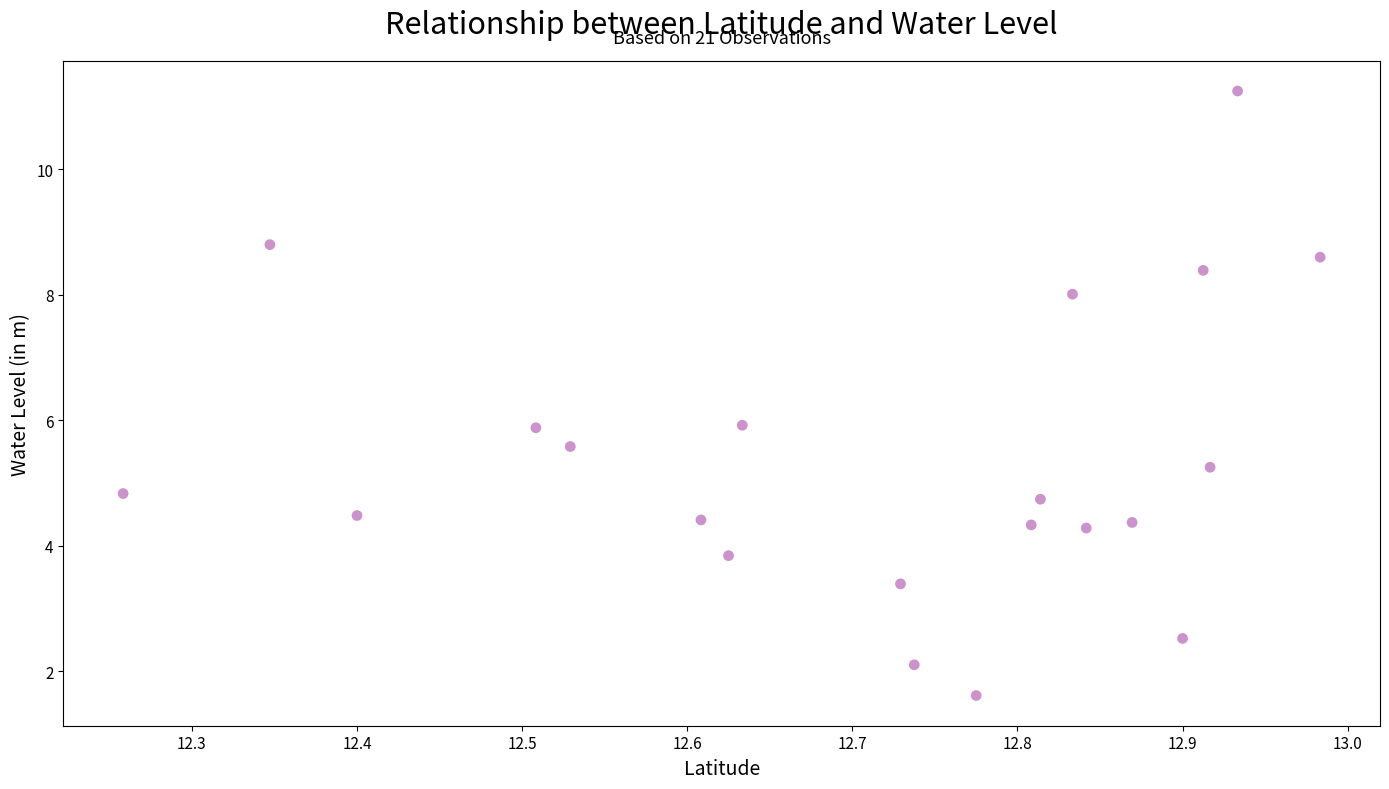

What is the range of X values (max minus min)?

0.7